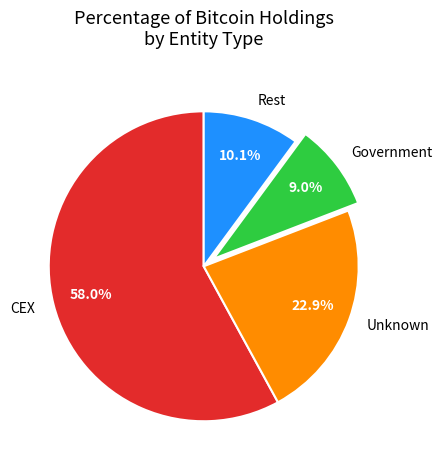

To the nearest percent, what is the average slice percentage?

25%